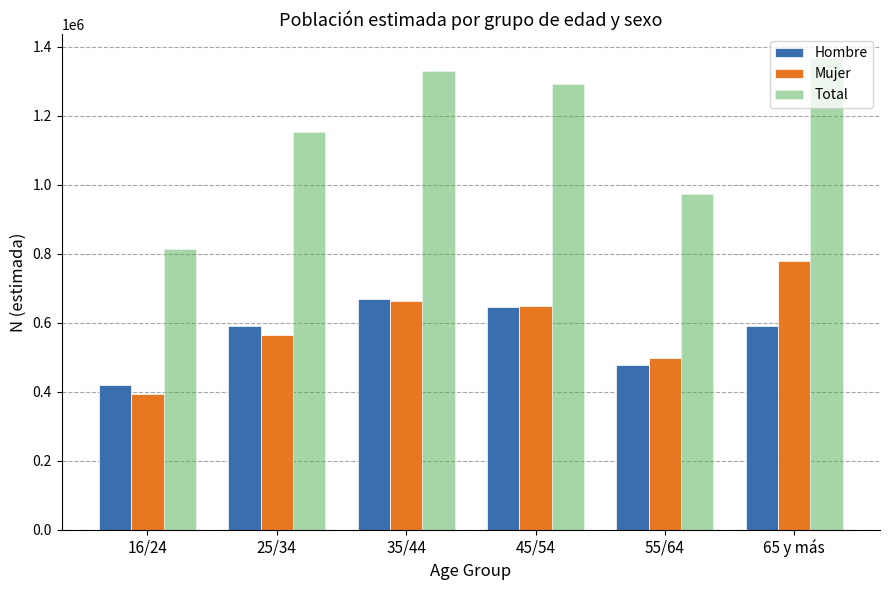

What is the total value across all series at 65 y más?

2736784